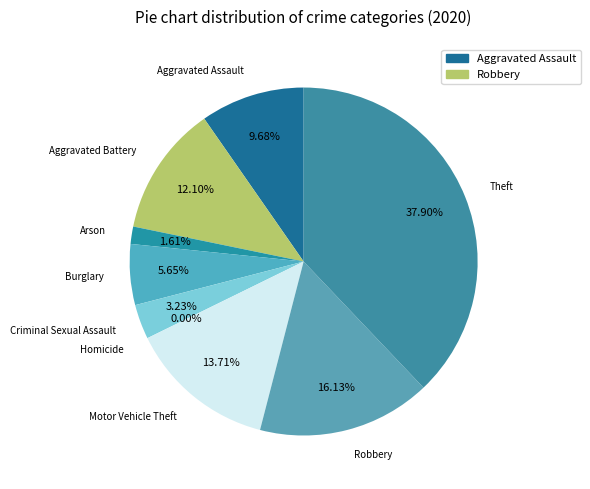

What is the total percentage of Aggravated Battery and Arson?

13.7%